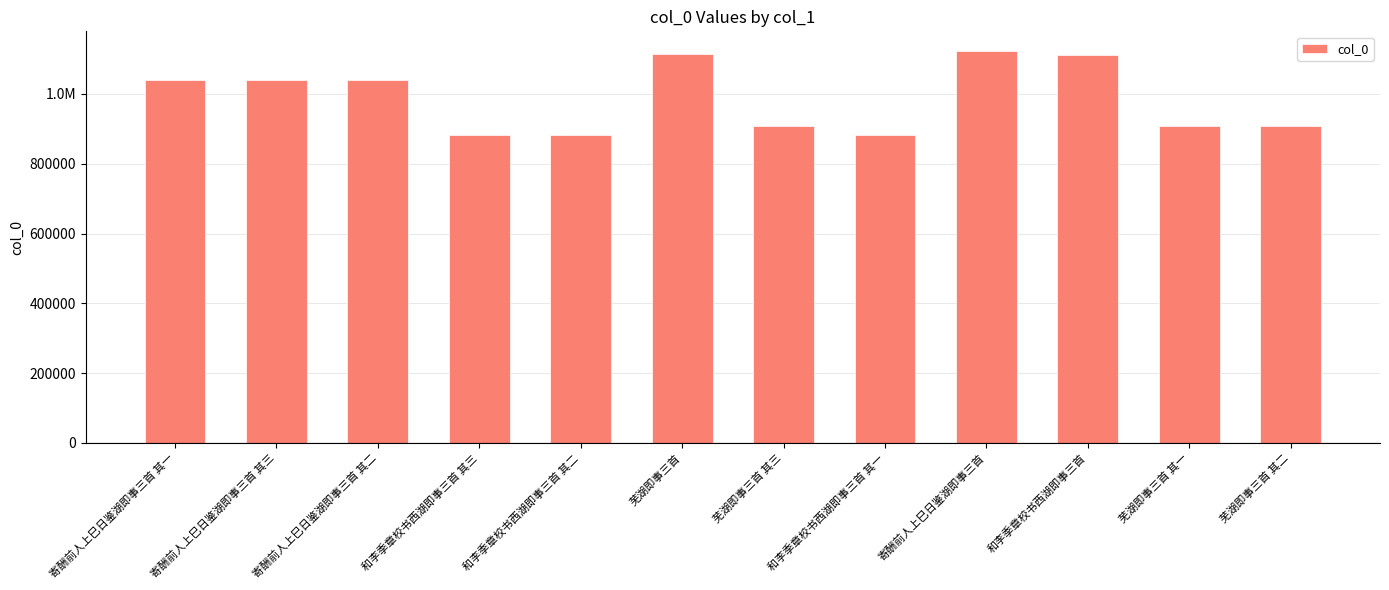

What is the change in value from 寄酬前人上巳日鉴湖即事三首 其一 to 芜湖即事三首?

+74454